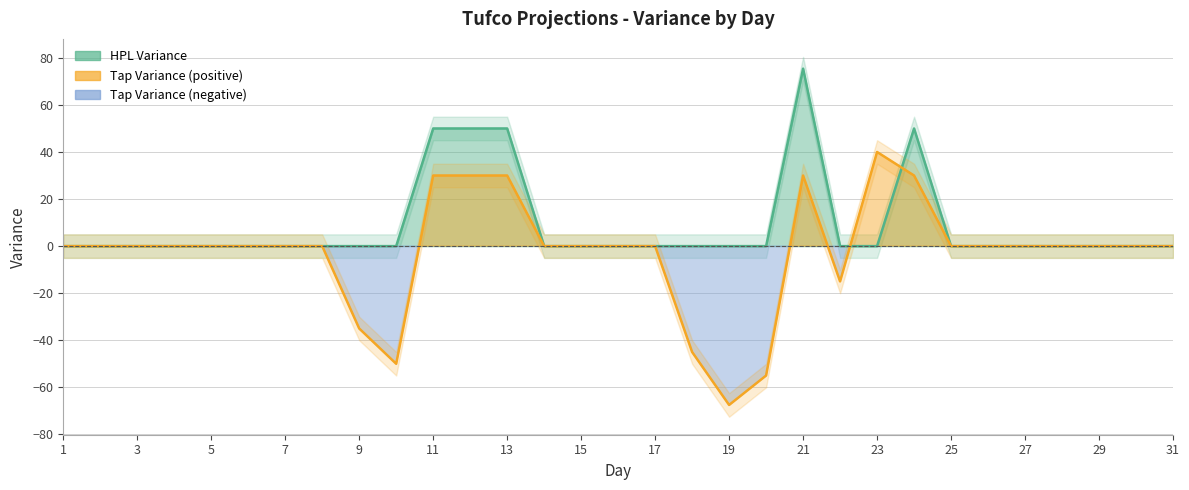

Reading left to right, what are all the values shown in this chart?

HPL Variance: 1=0.0	2=0.0	3=0.0	4=0.0	5=0.0	6=0.0	7=0.0	8=0.0	9=0.0	10=0.0	11=50.0	12=50.0	13=50.0	14=0.0	15=0.0	16=0.0	17=0.0	18=0.0	19=0.0	20=0.0	21=75.4	22=0.0	23=0.0	24=50.0	25=0.0	26=0.0	27=0.0	28=0.0	29=0.0	30=0.0	31=0.0
Tap Variance: 1=0.0	2=0.0	3=0.0	4=0.0	5=0.0	6=0.0	7=0.0	8=0.0	9=-35.0	10=-50.0	11=30.0	12=30.0	13=30.0	14=0.0	15=0.0	16=0.0	17=0.0	18=-45.0	19=-67.5	20=-55.0	21=30.0	22=-15.0	23=40.0	24=30.0	25=0.0	26=0.0	27=0.0	28=0.0	29=0.0	30=0.0	31=0.0